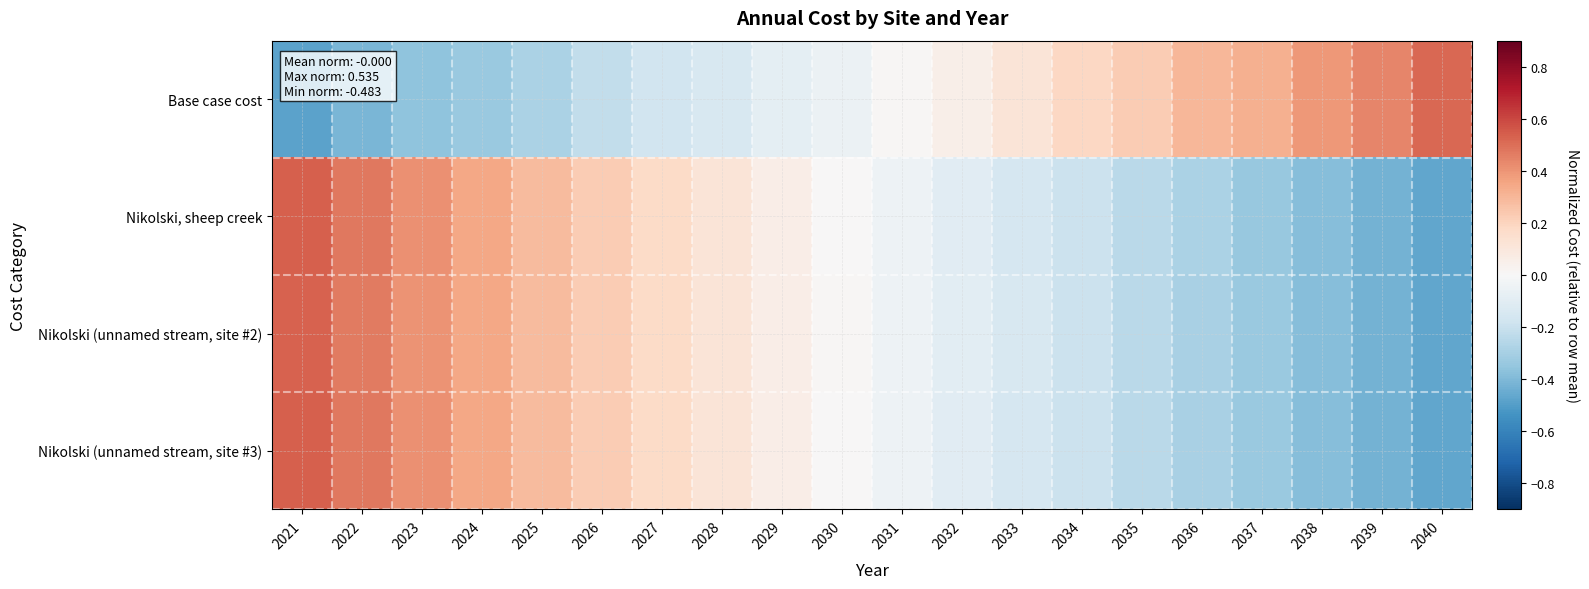

Reading right to left, list all the values displayed in this chart.

Base case cost: 2040=0.5	2039=0.4	2038=0.4	2037=0.3	2036=0.3	2035=0.2	2034=0.2	2033=0.1	2032=0.1	2031=0.0	2030=-0.1	2029=-0.1	2028=-0.1	2027=-0.2	2026=-0.2	2025=-0.3	2024=-0.3	2023=-0.4	2022=-0.4	2021=-0.5
Nikolski, sheep creek: 2040=-0.5	2039=-0.4	2038=-0.4	2037=-0.3	2036=-0.3	2035=-0.2	2034=-0.2	2033=-0.1	2032=-0.1	2031=-0.0	2030=0.0	2029=0.1	2028=0.1	2027=0.2	2026=0.2	2025=0.3	2024=0.3	2023=0.4	2022=0.5	2021=0.5
Nikolski (unnamed stream, site #2): 2040=-0.5	2039=-0.4	2038=-0.4	2037=-0.3	2036=-0.3	2035=-0.2	2034=-0.2	2033=-0.1	2032=-0.1	2031=-0.0	2030=0.0	2029=0.1	2028=0.1	2027=0.2	2026=0.2	2025=0.3	2024=0.3	2023=0.4	2022=0.5	2021=0.5
Nikolski (unnamed stream, site #3): 2040=-0.5	2039=-0.4	2038=-0.4	2037=-0.3	2036=-0.3	2035=-0.2	2034=-0.2	2033=-0.1	2032=-0.1	2031=-0.0	2030=0.0	2029=0.1	2028=0.1	2027=0.2	2026=0.2	2025=0.3	2024=0.3	2023=0.4	2022=0.5	2021=0.5